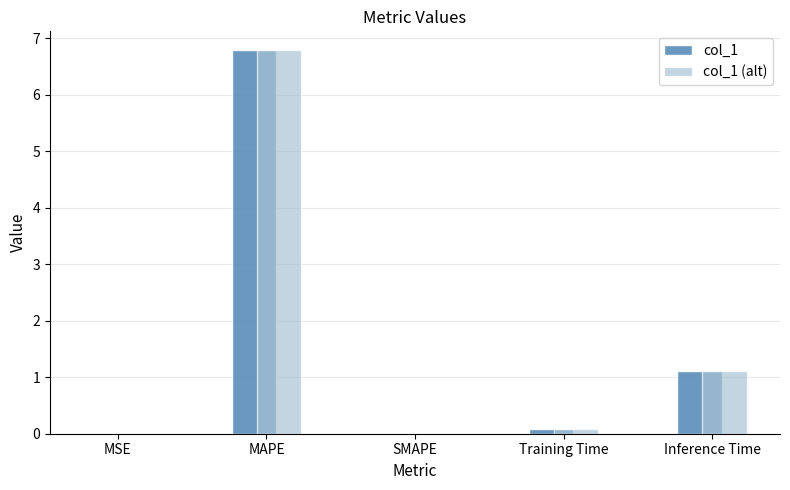

What is the maximum value for col_1?

6.8